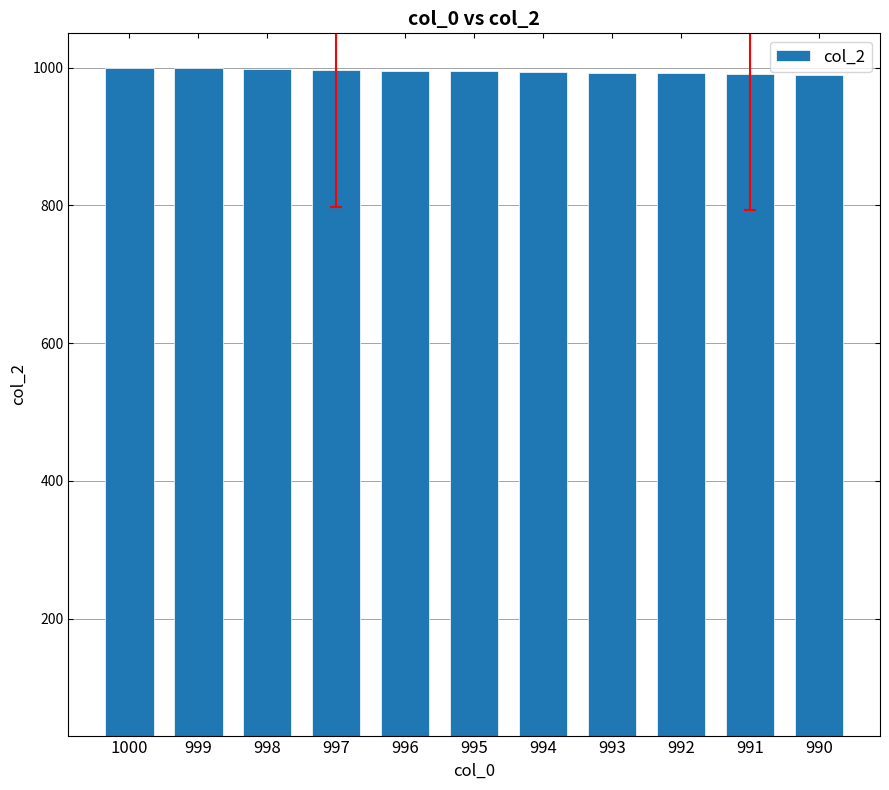

Between 1000 and 990, which is larger?

1000